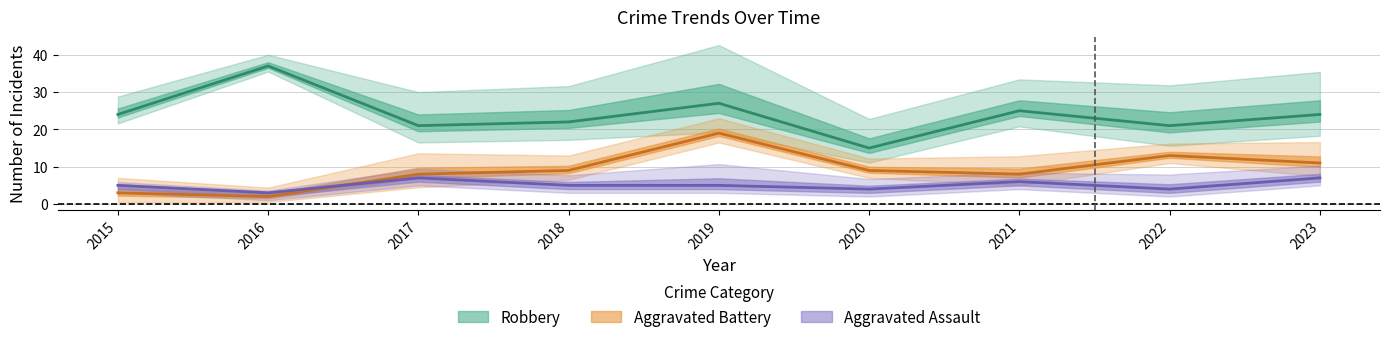

What is the difference between the second highest and minimum values in the Aggravated Battery series?

11